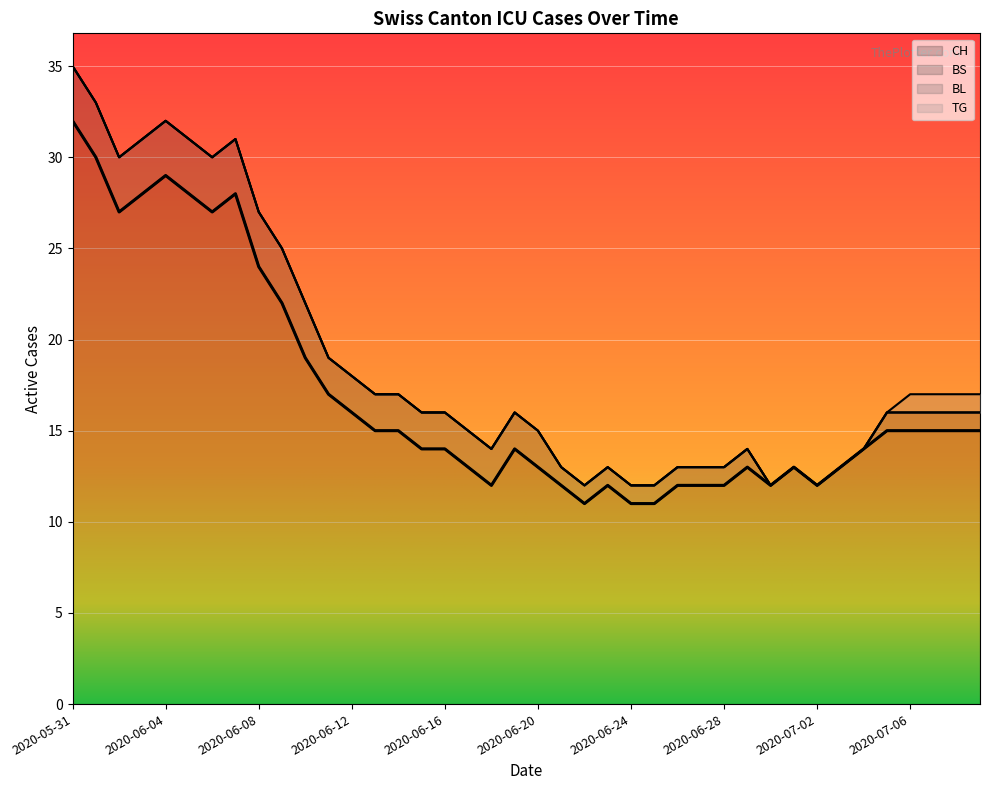

Which category has the highest value across all series?

2020-05-31